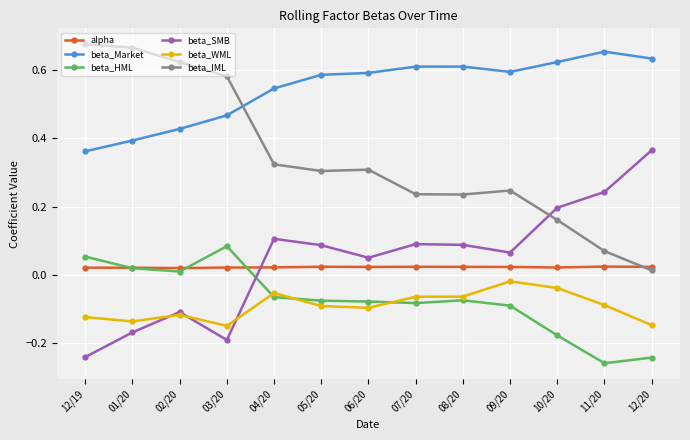

At which category does beta_WML reach its first local valley?

01/20